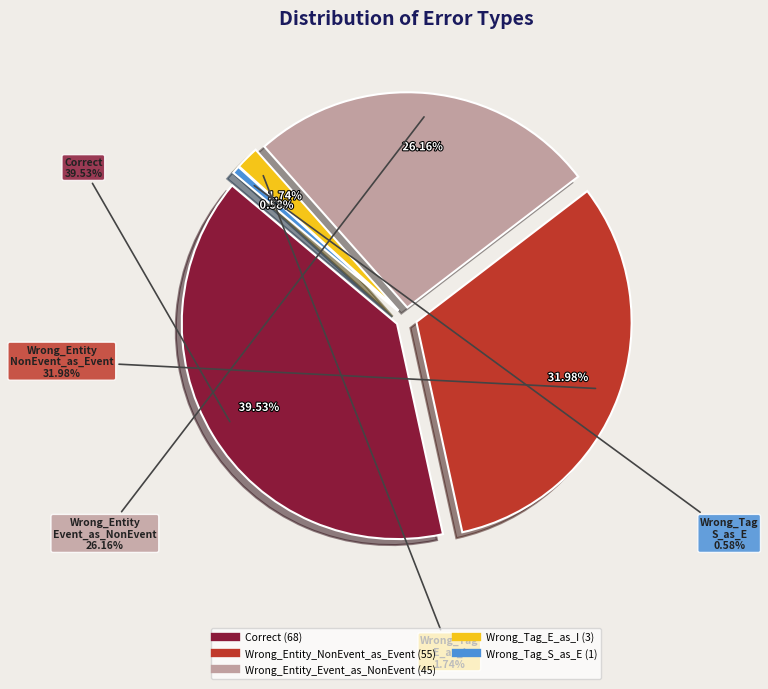

What percentage is the Wrong_Entity_NonEvent_as_Event slice, to the nearest percent?

32%